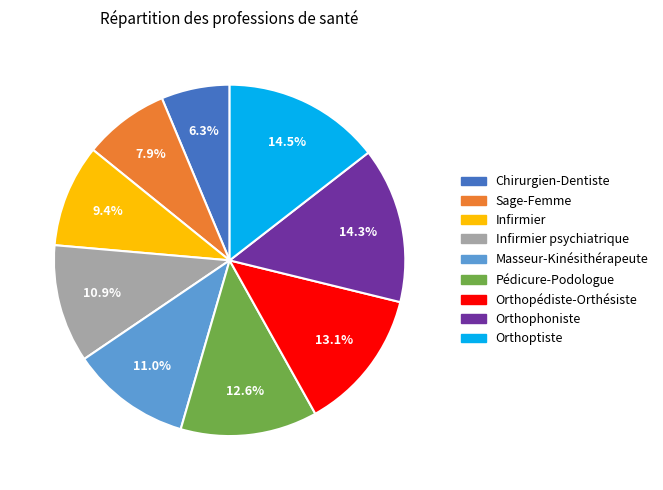

To the nearest percent, what percentage of the pie is Chirurgien-Dentiste?

6%